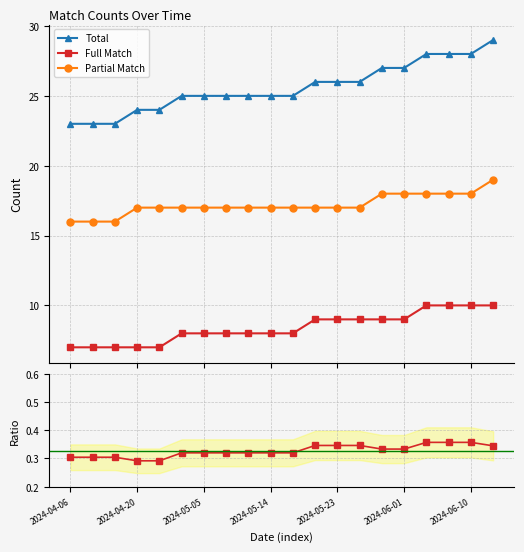

Reading left to right, what are all the values shown in this chart?

Total: 23.0	23.0	23.0	24.0	24.0	25.0	25.0	25.0	25.0	25.0	25.0	26.0	26.0	26.0	27.0	27.0	28.0	28.0	28.0	29.0
Full Match: 7.0	7.0	7.0	7.0	7.0	8.0	8.0	8.0	8.0	8.0	8.0	9.0	9.0	9.0	9.0	9.0	10.0	10.0	10.0	10.0
Partial Match: 16.0	16.0	16.0	17.0	17.0	17.0	17.0	17.0	17.0	17.0	17.0	17.0	17.0	17.0	18.0	18.0	18.0	18.0	18.0	19.0
full_match / total: 0.3	0.3	0.3	0.3	0.3	0.3	0.3	0.3	0.3	0.3	0.3	0.3	0.3	0.3	0.3	0.3	0.4	0.4	0.4	0.3